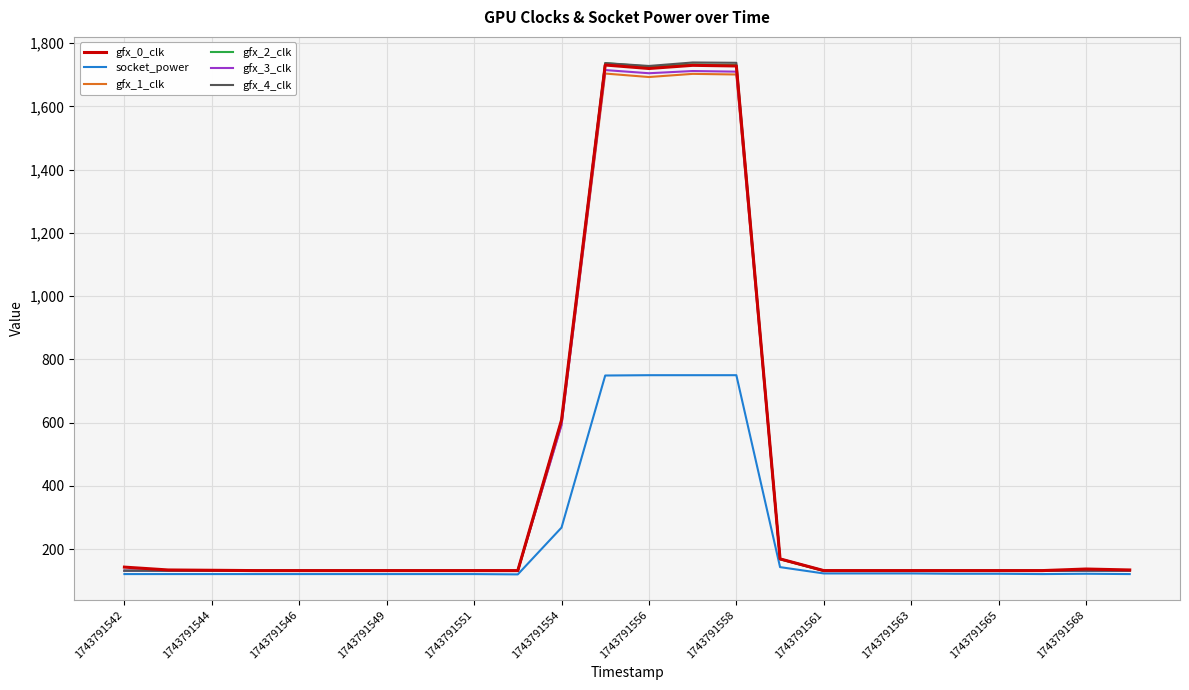

What is the minimum value shown in the chart?

120